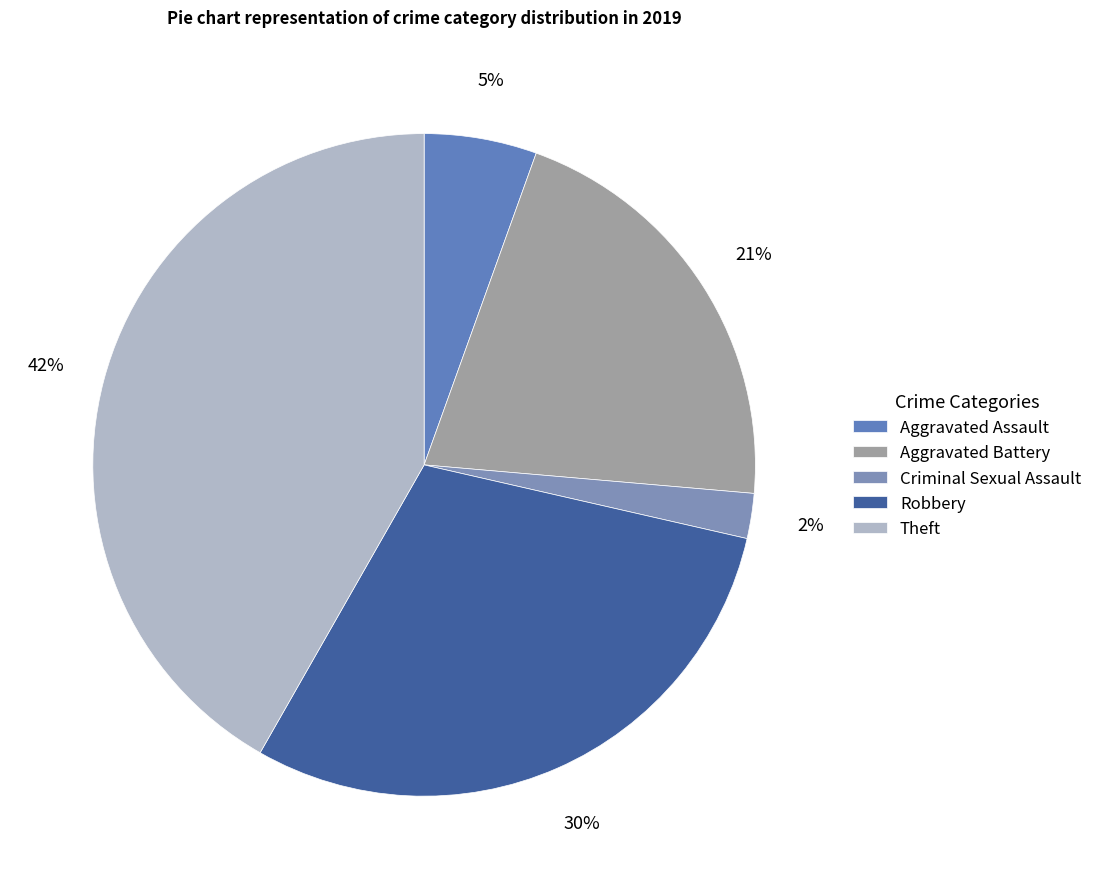

The Robbery slice represents 30% of the pie. True or false?

True